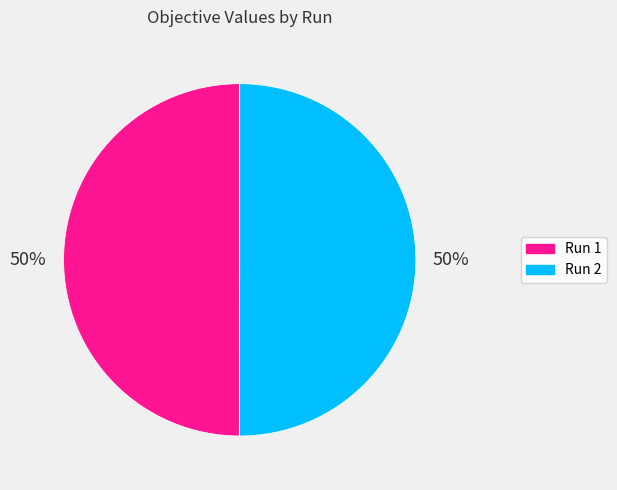

To the nearest percent, what is the combined percentage of Run 1 and Run 2?

100%